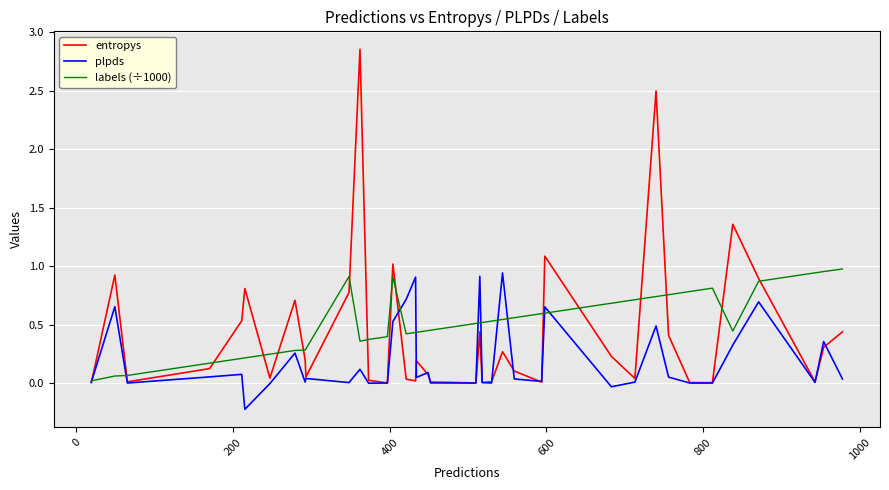

Which series has the largest range (max minus min)?

entropys